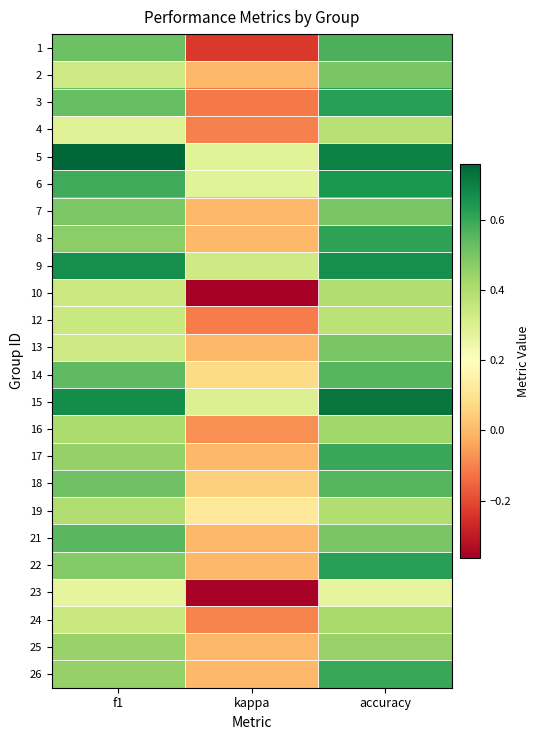

Reading left to right, list all the values displayed in this chart.

1: f1=0.5	kappa=-0.2	accuracy=0.6
2: f1=0.3	kappa=0.0	accuracy=0.5
3: f1=0.5	kappa=-0.1	accuracy=0.6
4: f1=0.3	kappa=-0.1	accuracy=0.4
5: f1=0.8	kappa=0.3	accuracy=0.7
6: f1=0.6	kappa=0.3	accuracy=0.6
7: f1=0.5	kappa=0.0	accuracy=0.5
8: f1=0.5	kappa=0.0	accuracy=0.6
9: f1=0.7	kappa=0.3	accuracy=0.7
10: f1=0.3	kappa=-0.4	accuracy=0.4
12: f1=0.3	kappa=-0.1	accuracy=0.4
13: f1=0.3	kappa=0.0	accuracy=0.5
14: f1=0.5	kappa=0.1	accuracy=0.6
15: f1=0.7	kappa=0.3	accuracy=0.7
16: f1=0.4	kappa=-0.1	accuracy=0.4
17: f1=0.5	kappa=0.0	accuracy=0.6
18: f1=0.5	kappa=0.1	accuracy=0.6
19: f1=0.4	kappa=0.1	accuracy=0.4
21: f1=0.5	kappa=0.0	accuracy=0.5
22: f1=0.5	kappa=0.0	accuracy=0.6
23: f1=0.3	kappa=-0.4	accuracy=0.3
24: f1=0.3	kappa=-0.1	accuracy=0.4
25: f1=0.4	kappa=0.0	accuracy=0.4
26: f1=0.5	kappa=0.0	accuracy=0.6